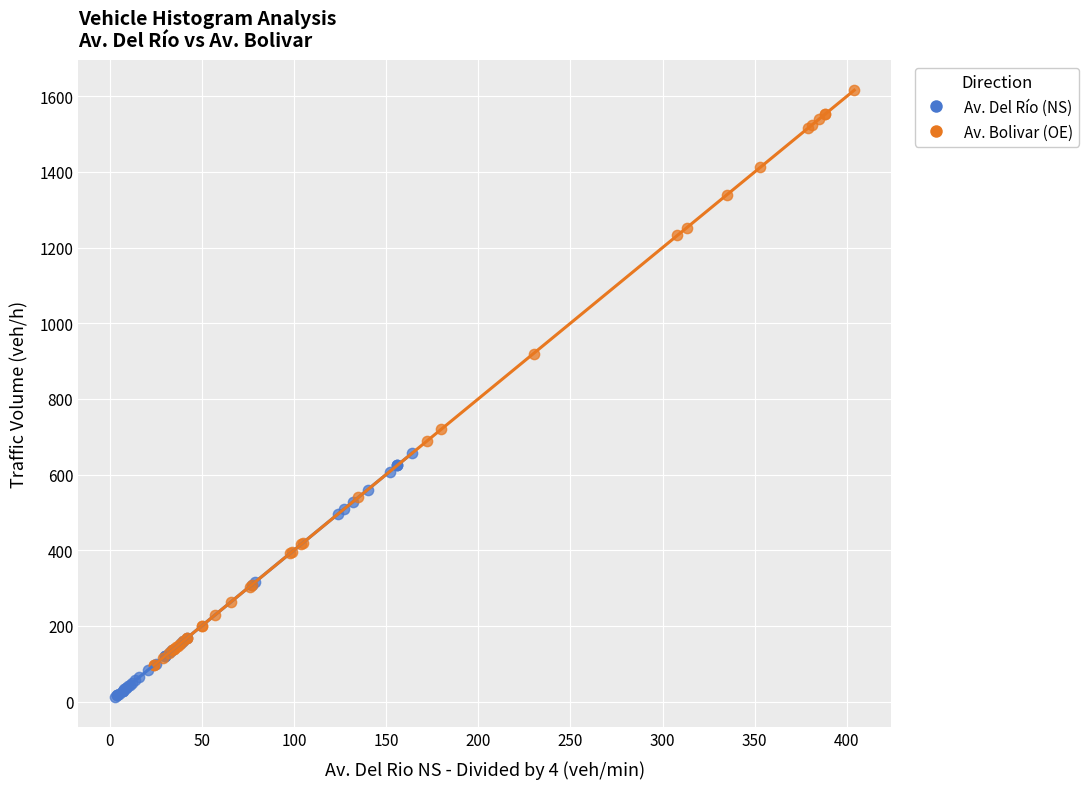

Which series contains the lowest Y value?

Av. Del Río (NS)